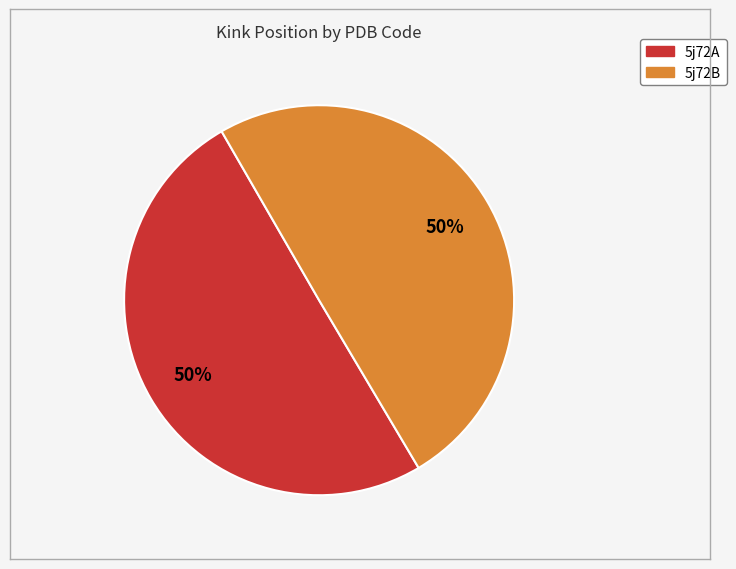

Is it true that 5j72A is 58% of the pie?

False